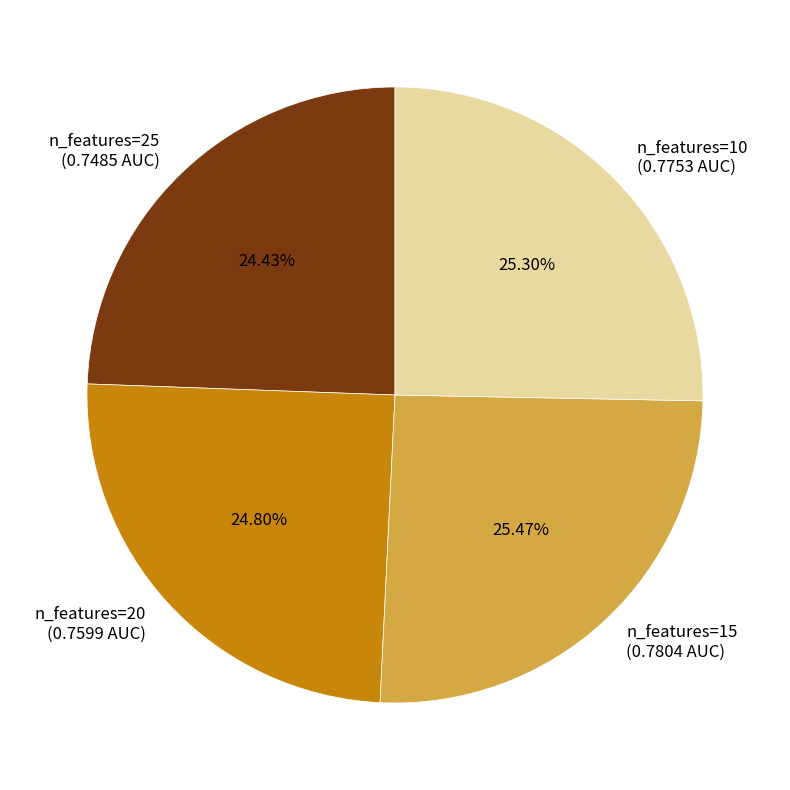

Does n_features=10 (0.7753 AUC) represent more than half of the total?

No